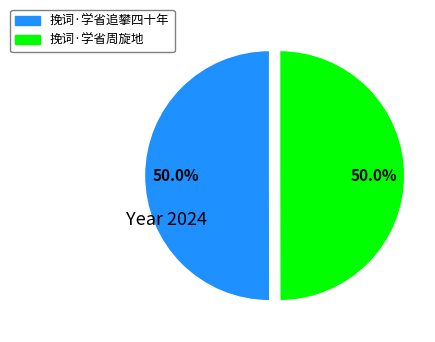

Is it true that 挽词·学省周旋地 is 50% of the pie?

True